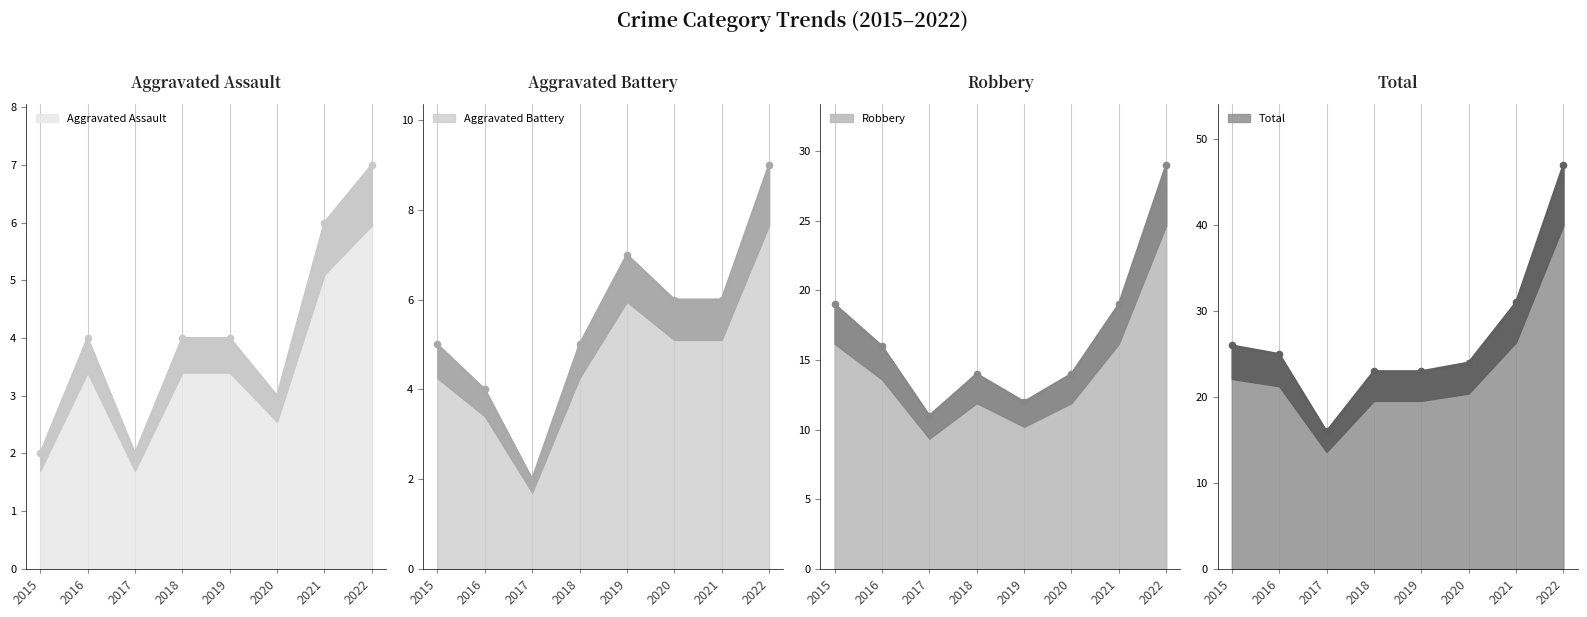

What are all the series names shown in the legend?

Aggravated Assault, Aggravated Battery, Robbery, Total